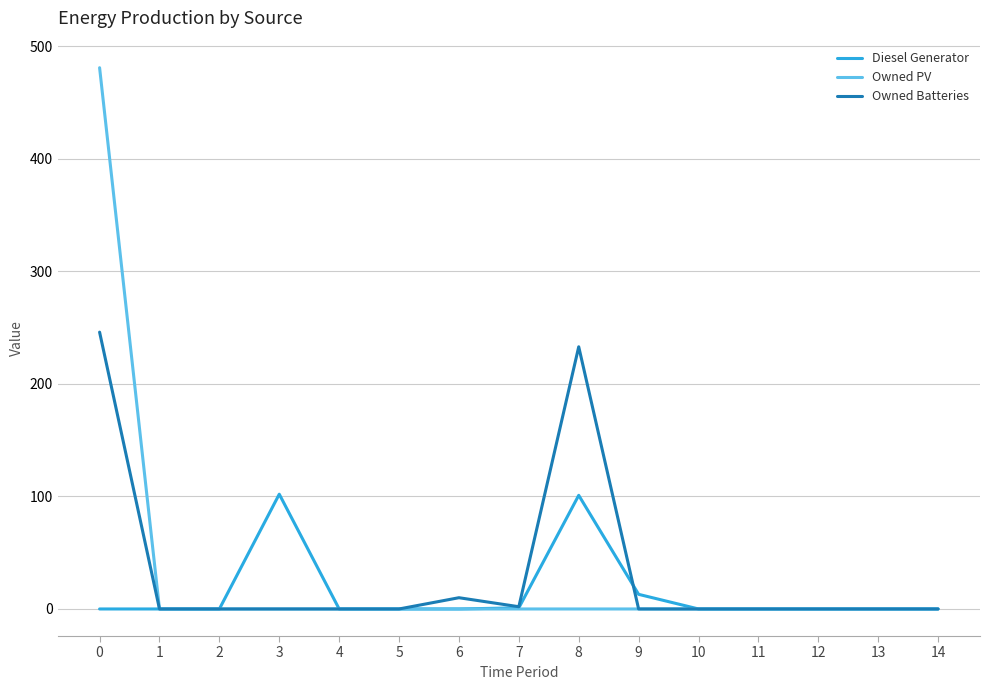

The value of Owned PV at 3 is 0. True or false?

True